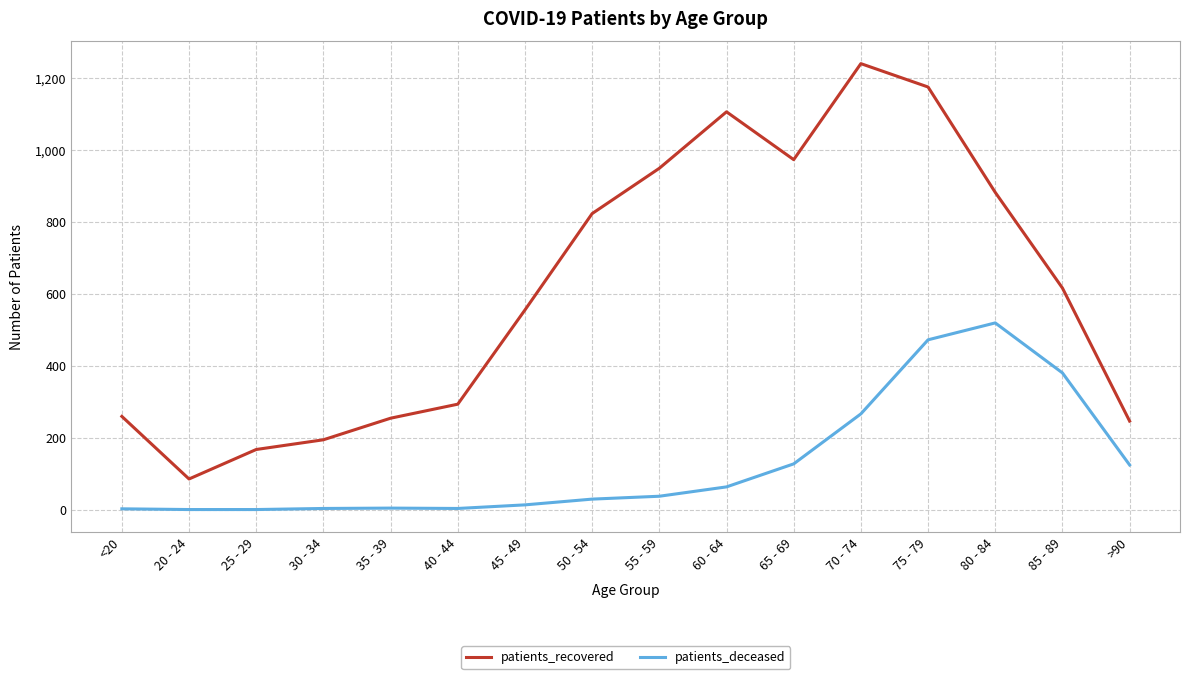

Which series has the widest spread of values?

patients_recovered